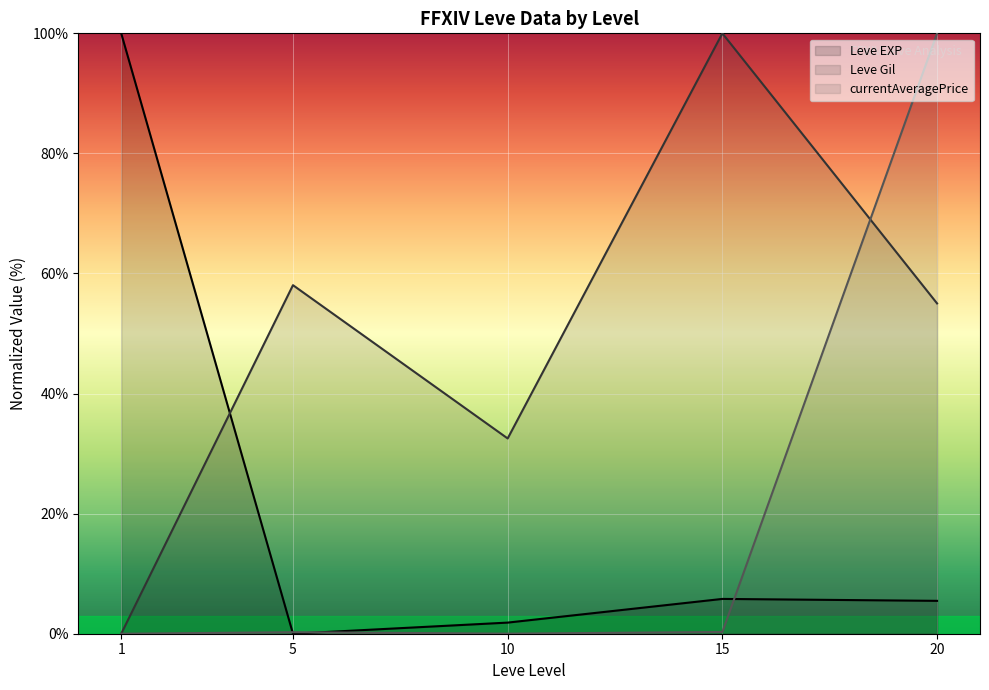

At which label is currentAveragePrice (line) closest to 50?

15